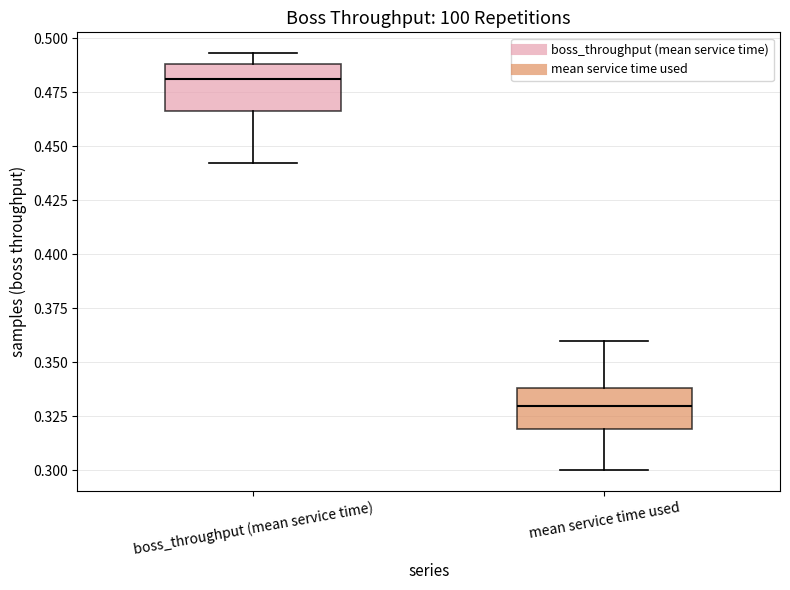

Where does the upper whisker of the box for boss_throughput (mean service time) end on the y-axis? The values are not printed on the chart, so give them approximately, as read against the axis.

0.495